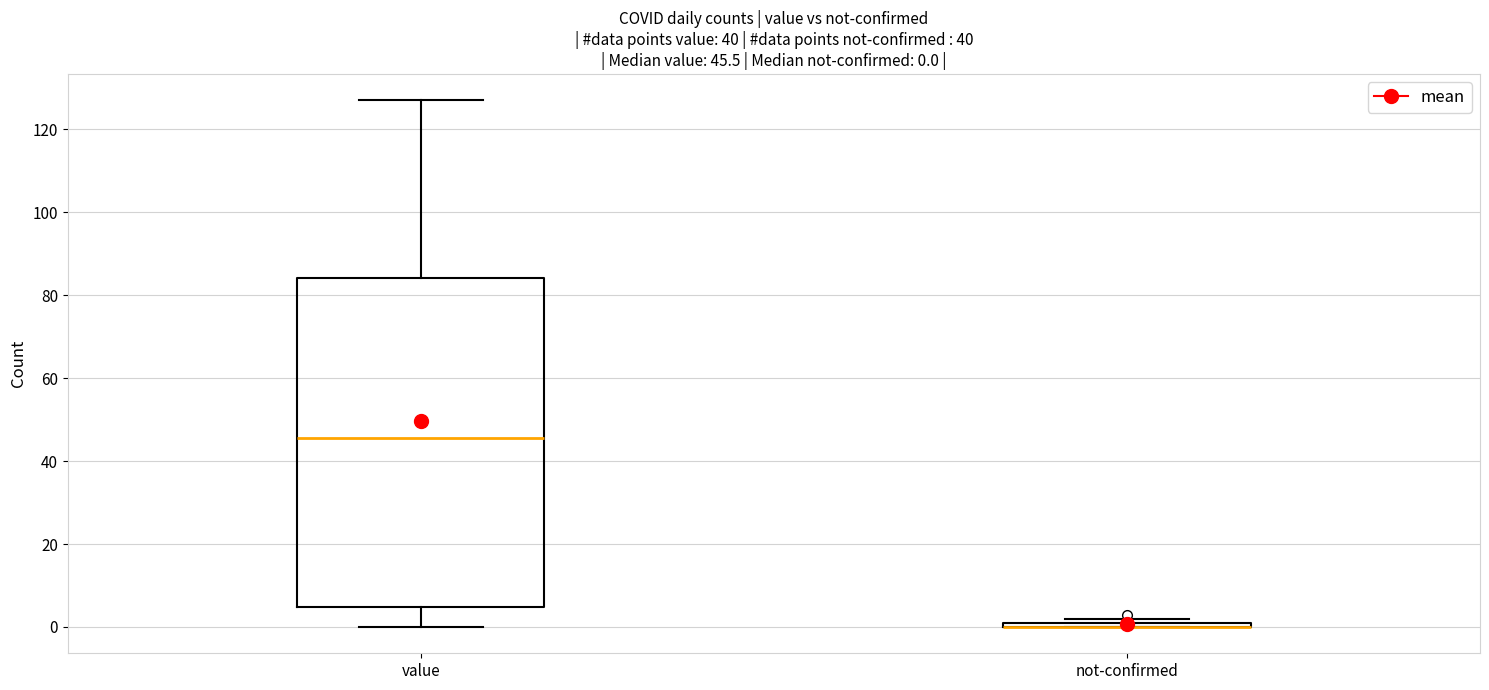

Which box is the tallest, from its lower edge to its upper edge?

value